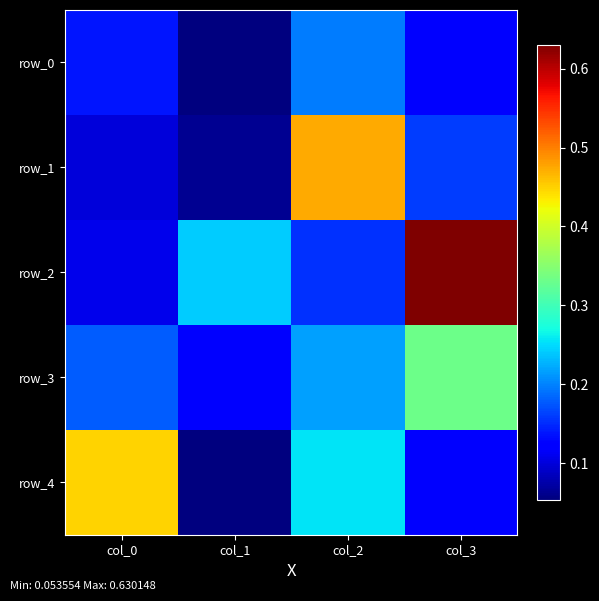

Reading left to right, what are all the values shown in this chart?

row_0: col_0=0.1	col_1=0.1	col_2=0.2	col_3=0.1
row_1: col_0=0.1	col_1=0.1	col_2=0.5	col_3=0.2
row_2: col_0=0.1	col_1=0.2	col_2=0.2	col_3=0.6
row_3: col_0=0.2	col_1=0.1	col_2=0.2	col_3=0.3
row_4: col_0=0.4	col_1=0.1	col_2=0.3	col_3=0.1